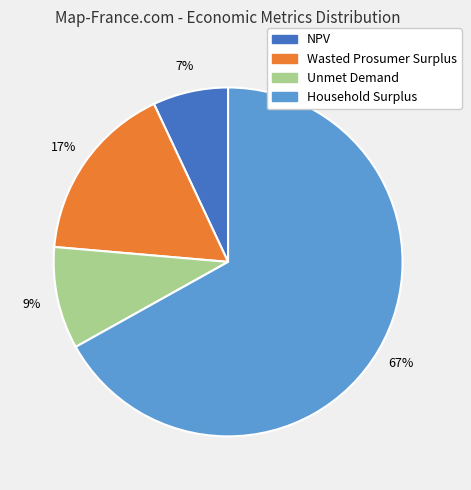

Does any single category account for the majority?

Yes